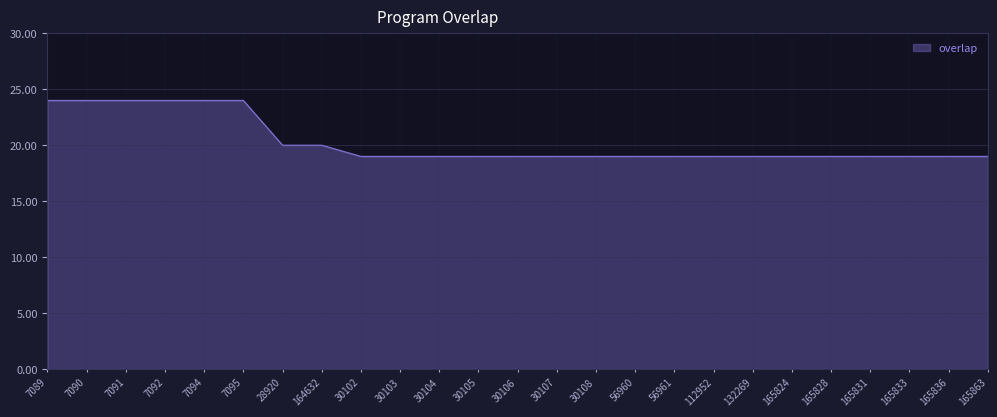

Does the chart display data point markers on the line(s)?

No